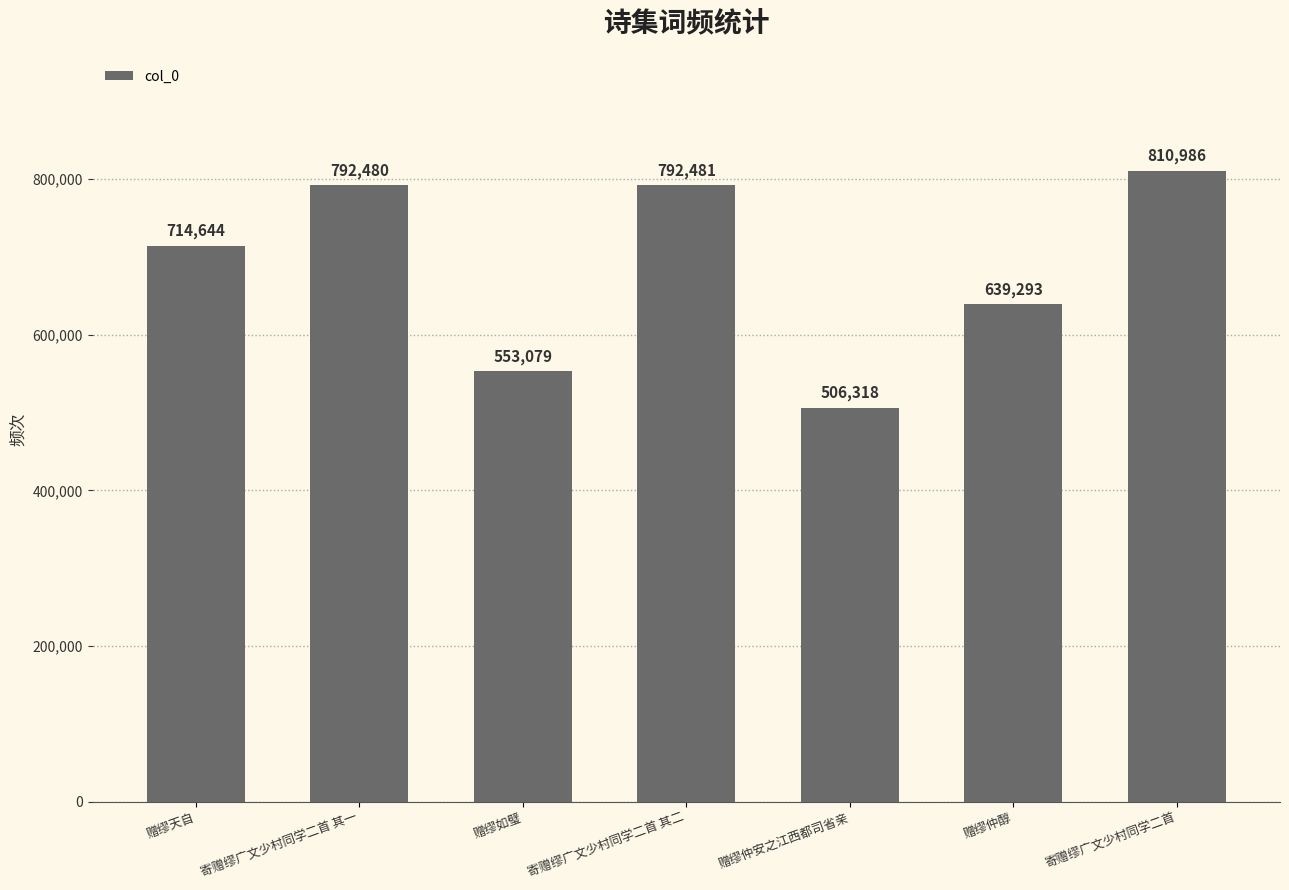

What is the ratio of the value at 赠缪天自 to the value at 赠缪如璧?

1.3